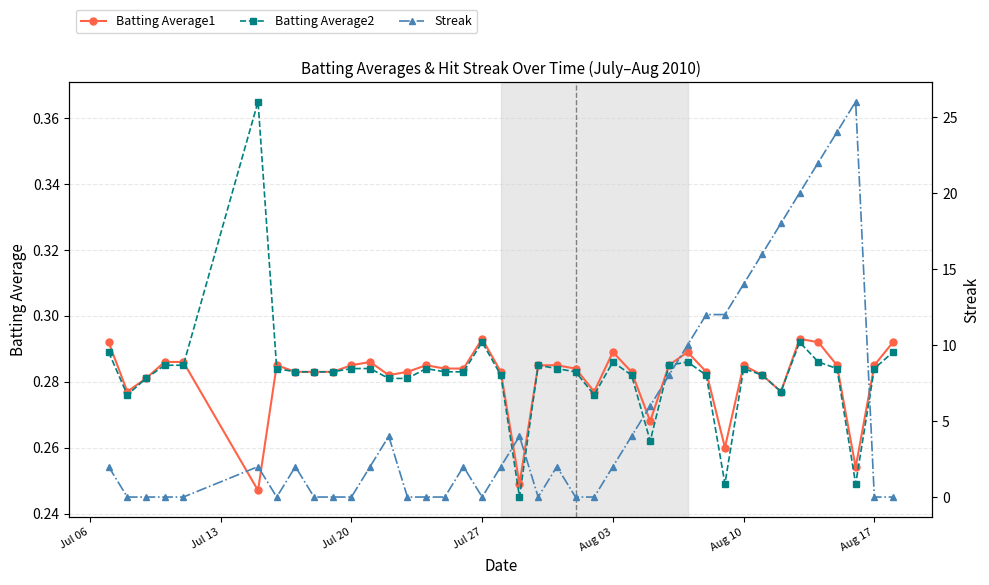

How many Batting Average1 values are between 0 and 1?

40